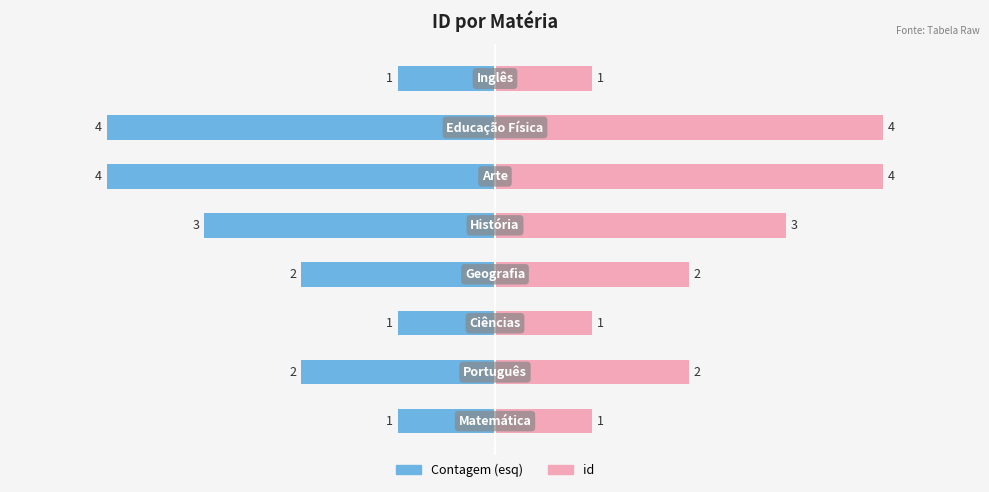

The Contagem Esquerda series shows -3 at 0. True or false?

False